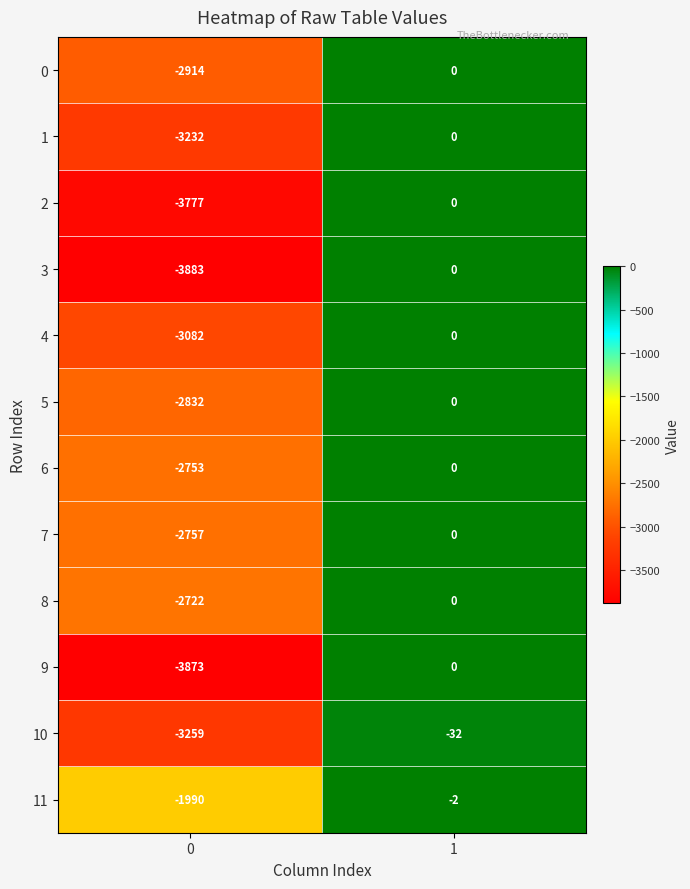

Is it true that 5 equals -2832 at 0?

True